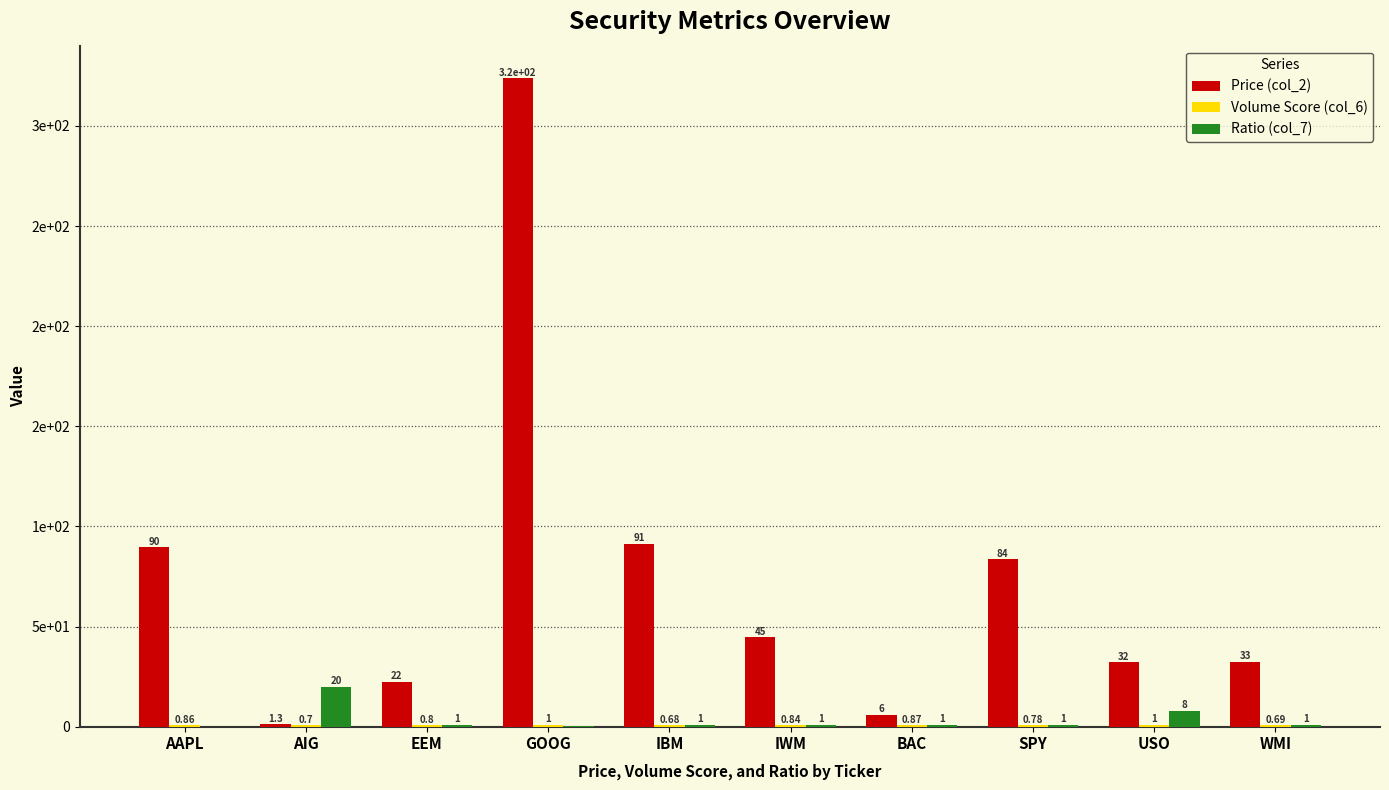

Which series has the largest range (max minus min)?

Price (col_2)